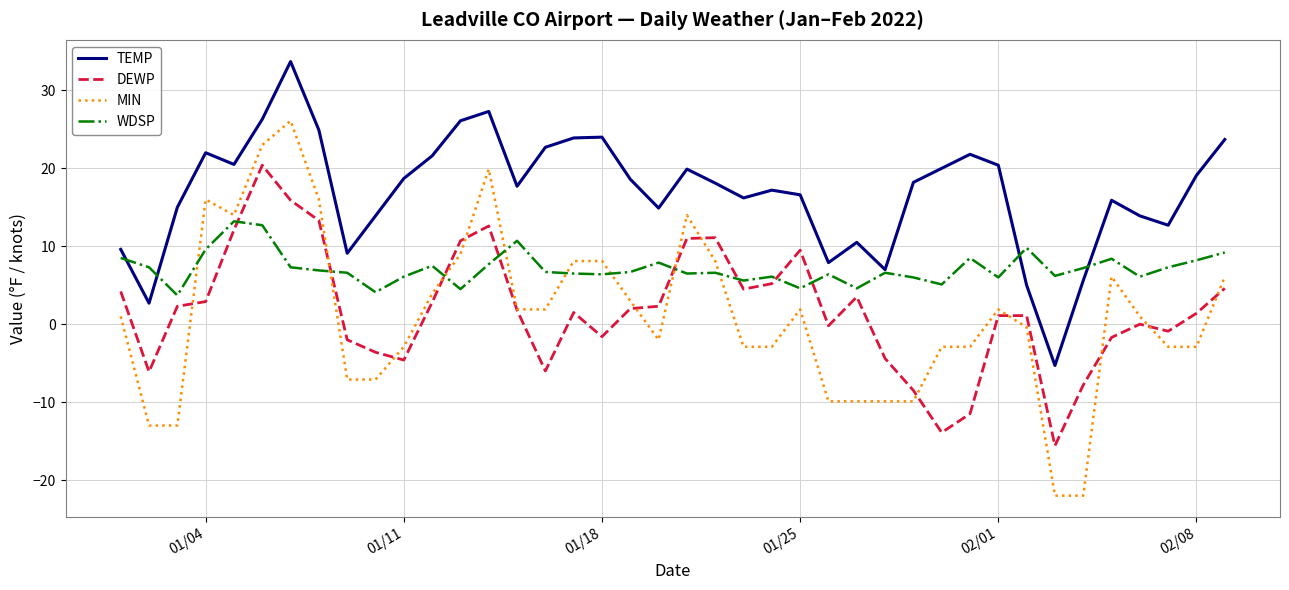

Which series has the widest spread of values?

MIN